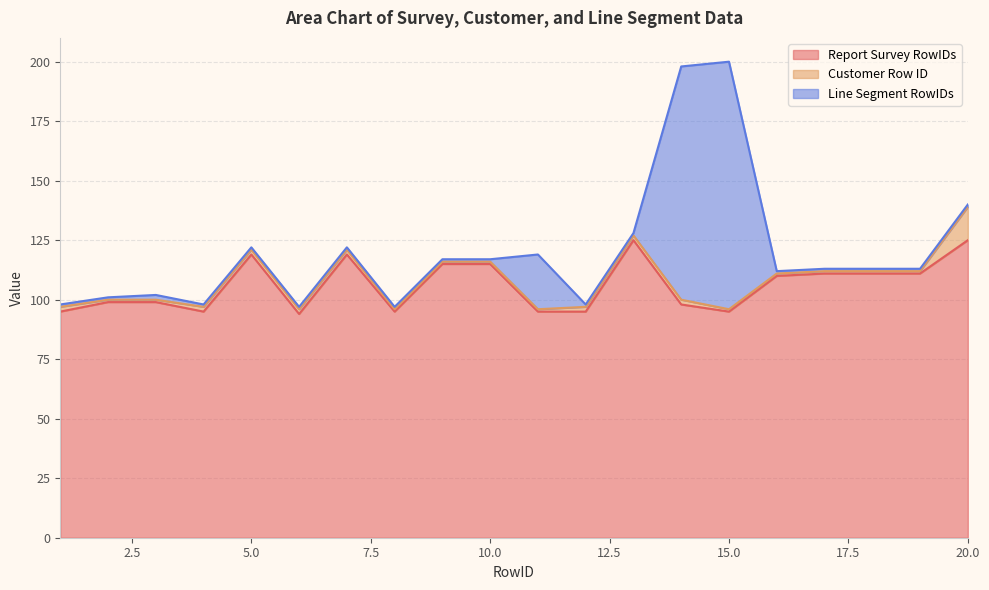

How many series are shown in this chart?

3